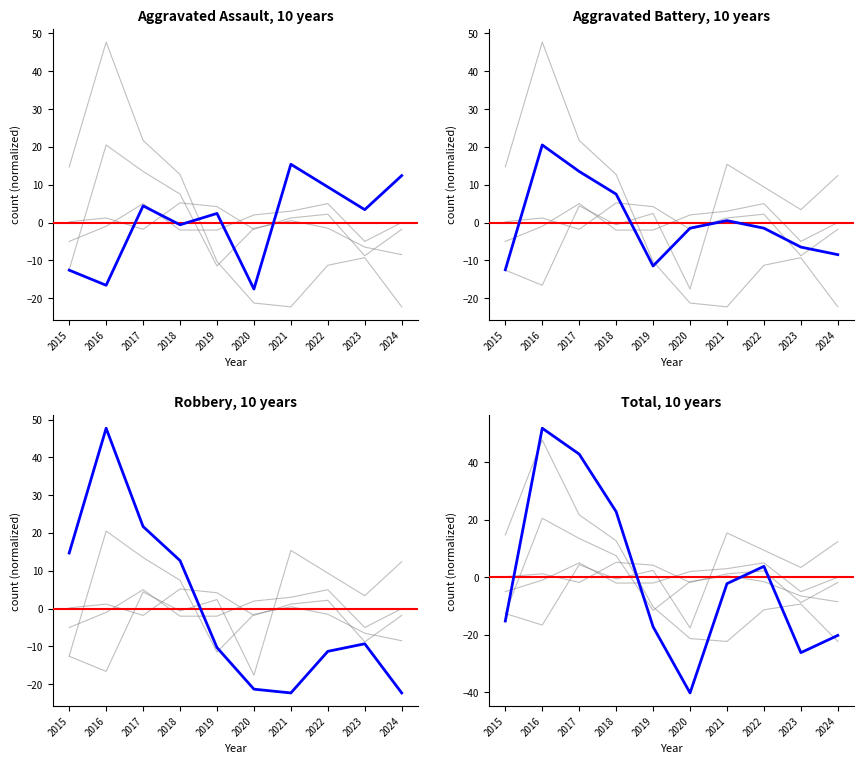

Reading right to left, transcribe all the data shown in this chart.

Aggravated Assault: 12.4	3.4	9.4	15.4	-17.6	2.4	-0.6	4.4	-16.6	-12.6
Aggravated Battery: -8.5	-6.5	-1.5	0.5	-1.5	-11.5	7.5	13.5	20.5	-12.5
Criminal Sexual Assault: -1.8	-8.8	2.2	1.2	-1.8	4.2	5.2	-1.8	1.2	0.2
Homicide: 0.0	-5.0	5.0	3.0	2.0	-2.0	-2.0	5.0	-1.0	-5.0
Robbery: -22.3	-9.3	-11.3	-22.3	-21.3	-10.3	12.7	21.7	47.7	14.7
Total: -20.2	-26.2	3.8	-2.2	-40.2	-17.2	22.8	42.8	51.8	-15.2